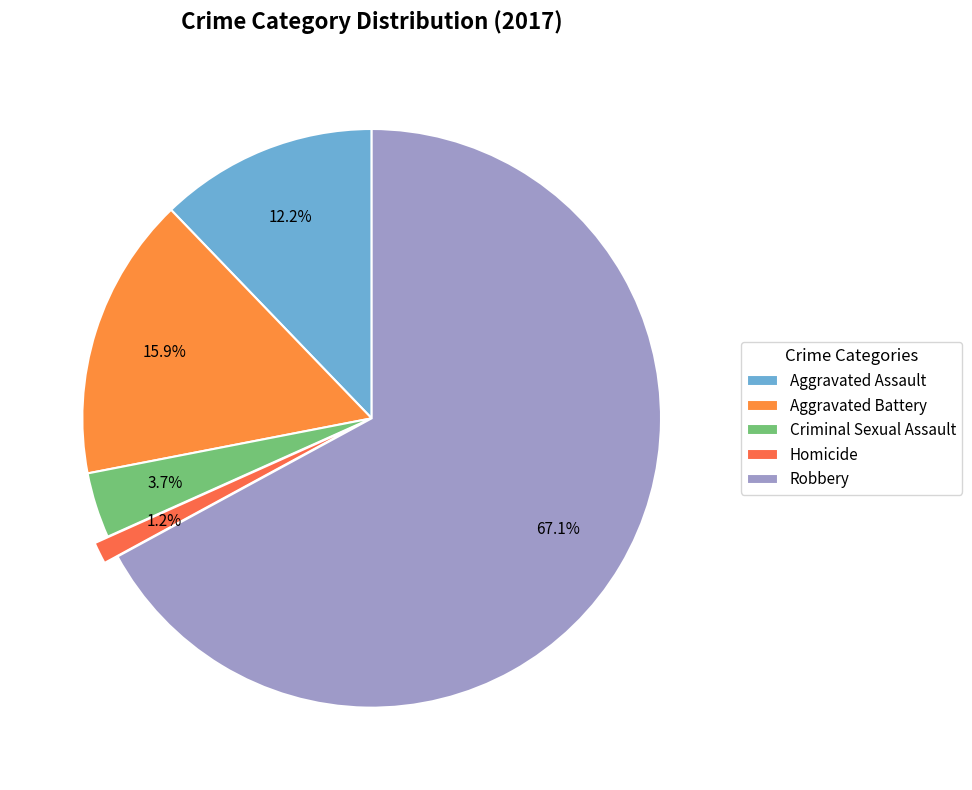

Is there a majority slice in this chart?

Yes